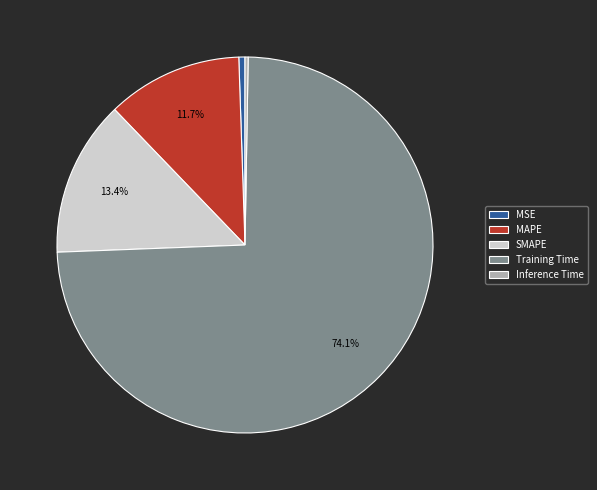

Which slice is the largest?

Training Time